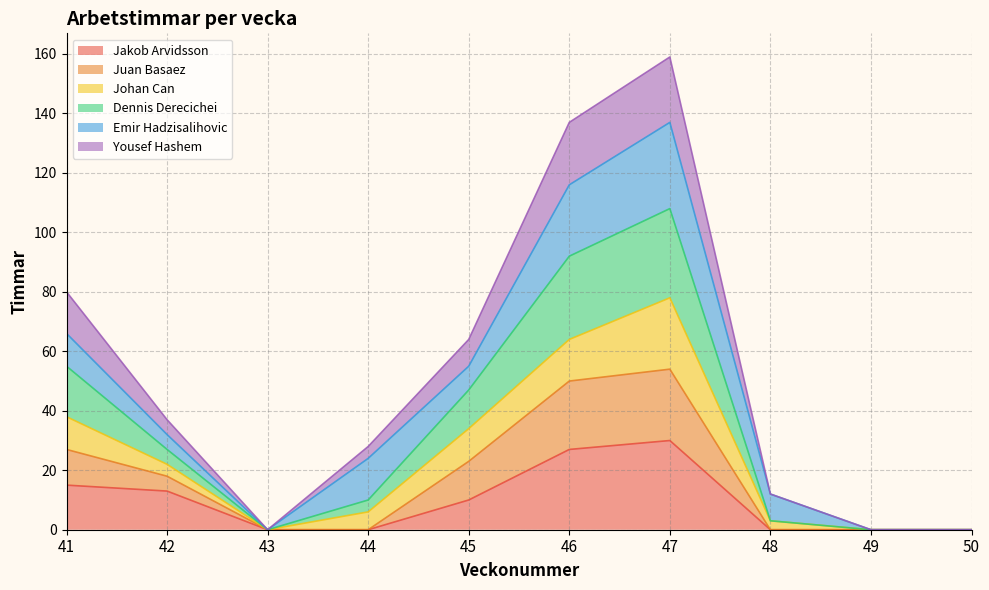

What is the maximum value for Jakob Arvidsson?

30